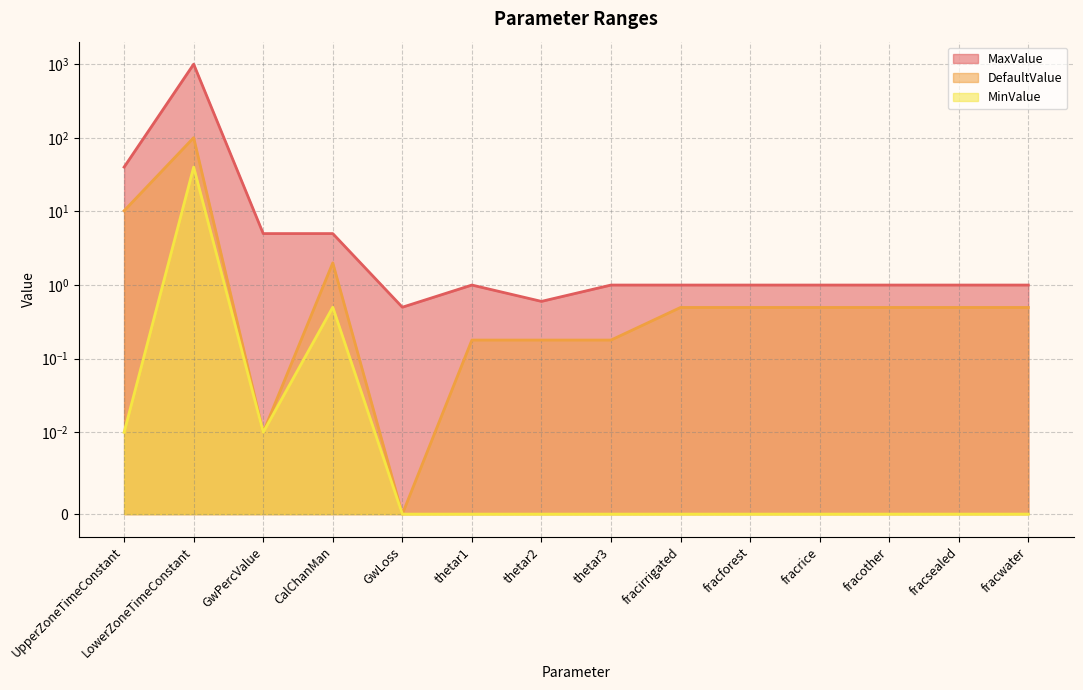

What position from the left is CalChanMan?

4